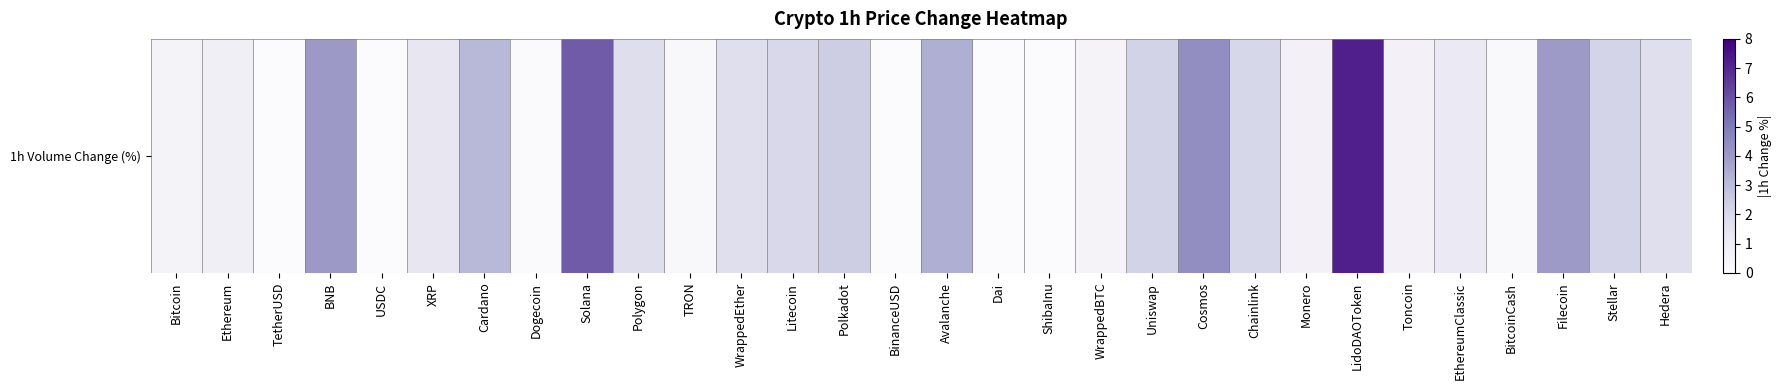

What is the greatest value displayed?

7.2